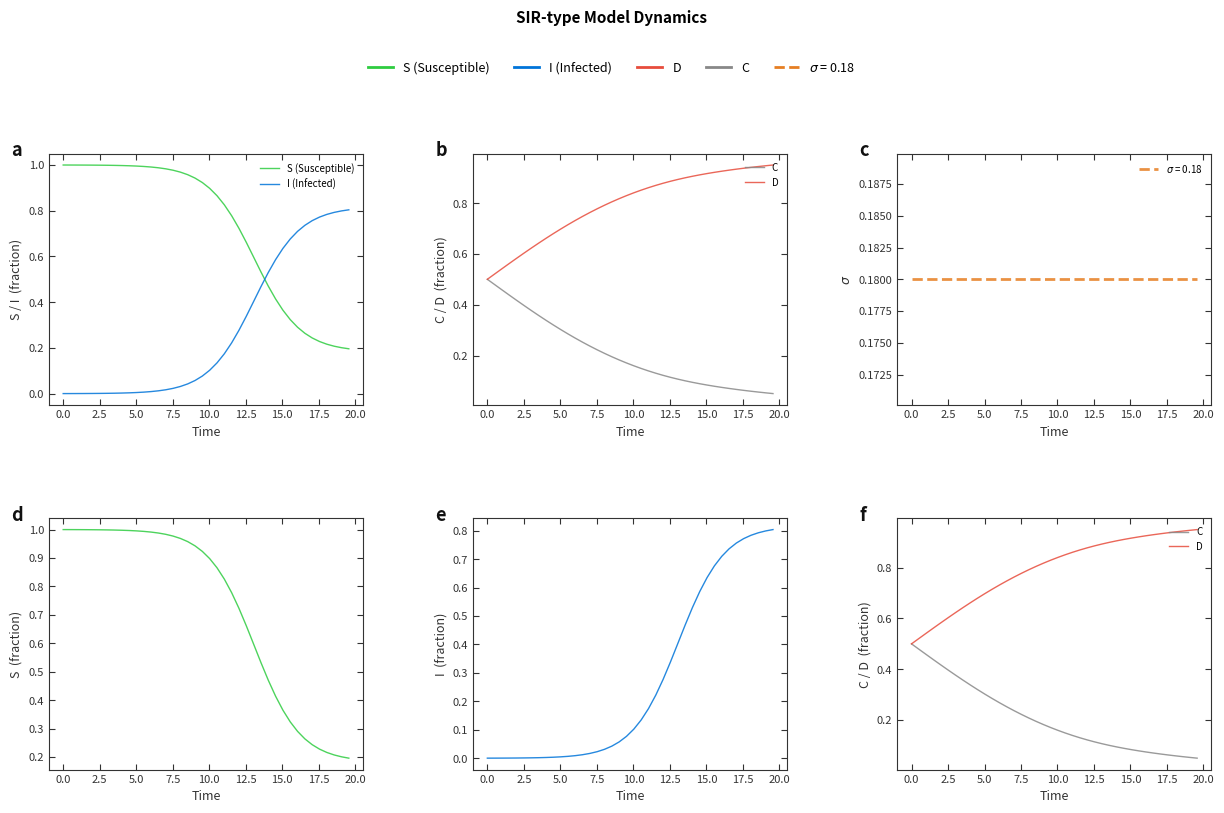

What is the maximum value shown in the chart?

1.0